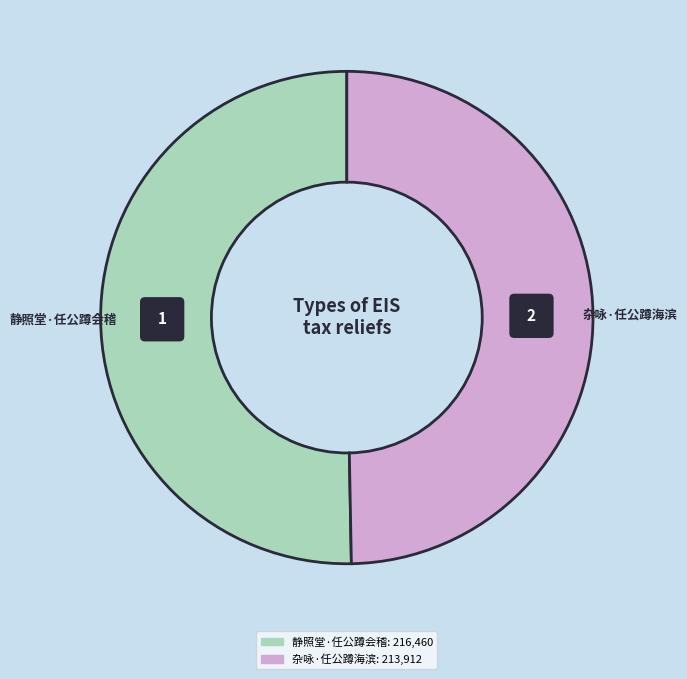

Which slice is the smallest?

杂咏·任公蹲海滨